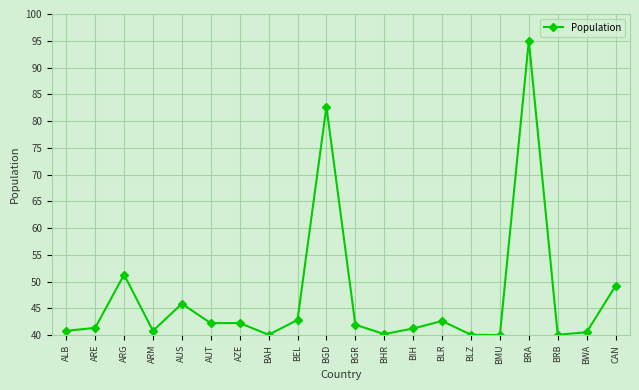

Which label corresponds to the largest value in the chart?

BRA